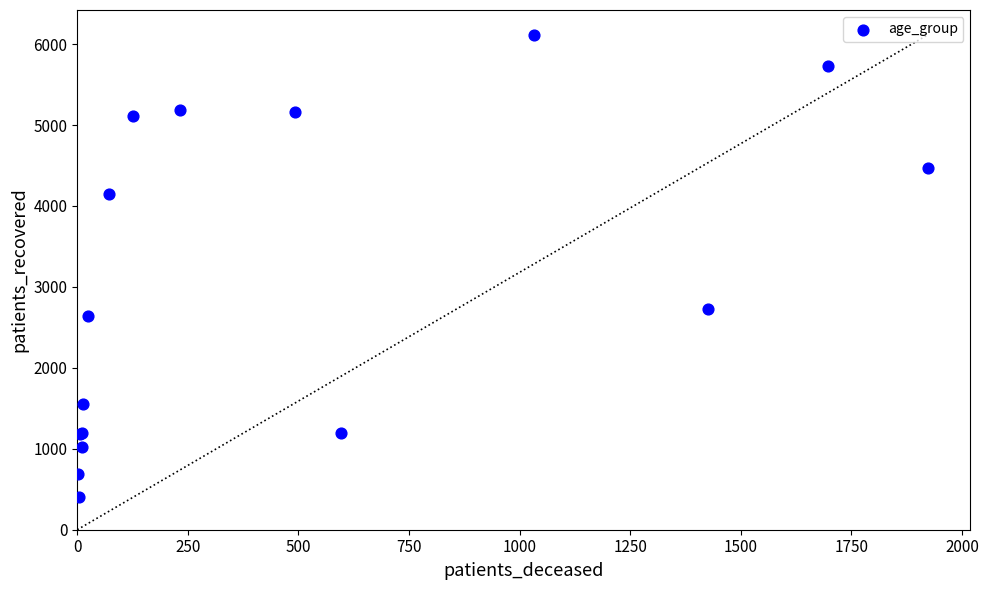

What Y value in the scatter plot is closest to 3261?

2732